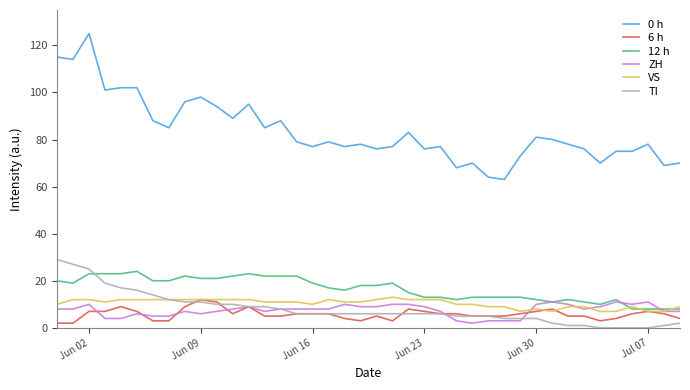

True or false: 0 h and ZH intersect in this chart.

False